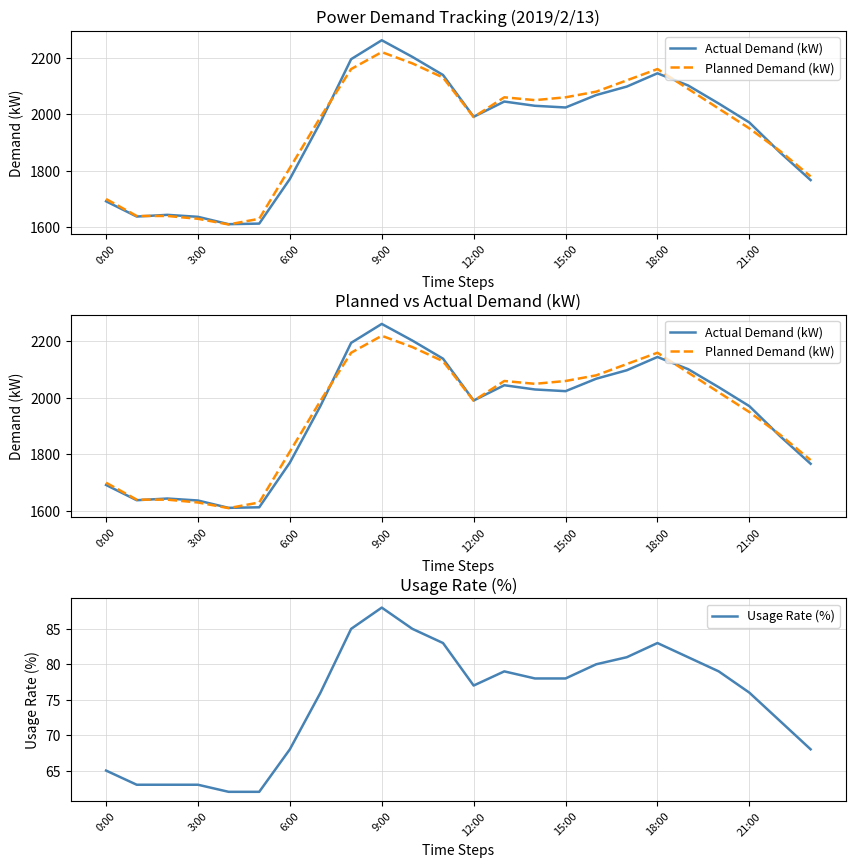

What is the highest value of the Usage Rate (%) series?

88